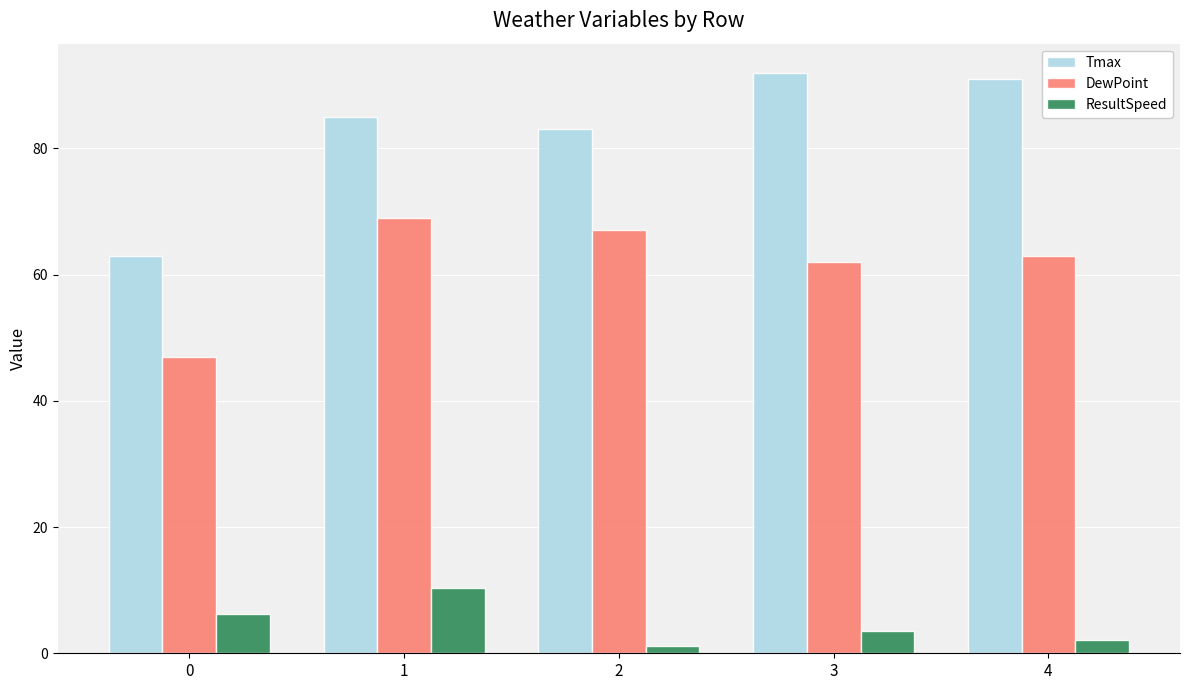

What is the lowest value of the DewPoint series?

47.0